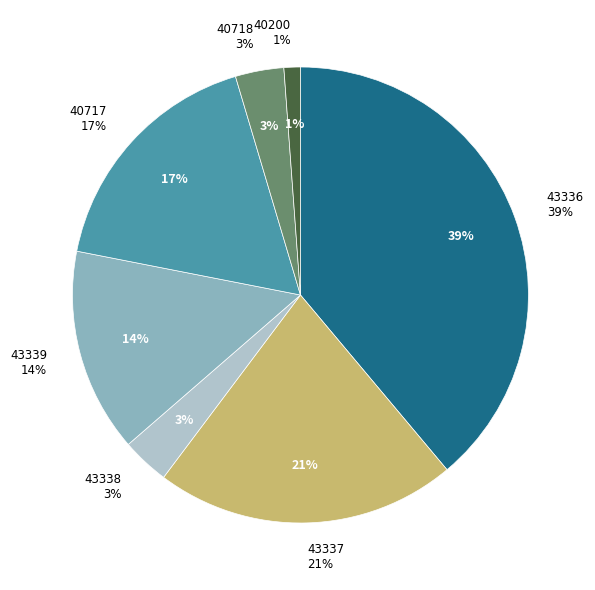

Does 43339 represent more than half of the total?

No